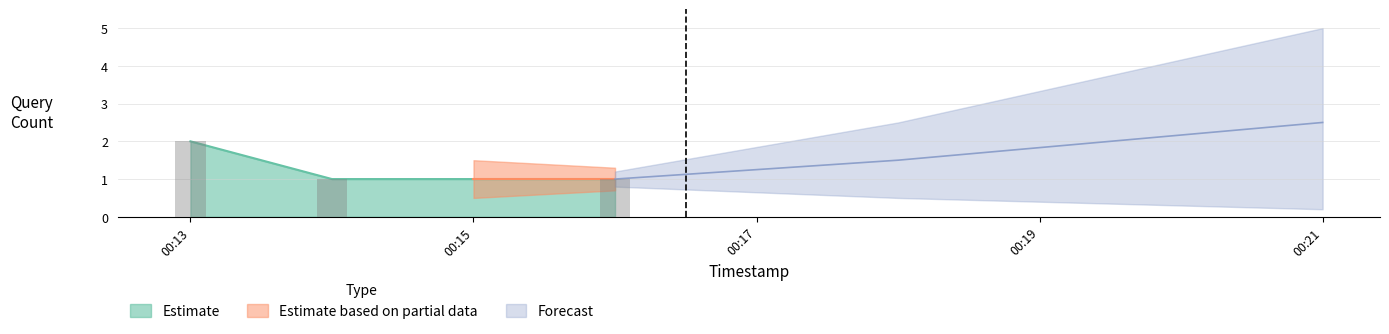

List the labels in order of value, smallest first.

2019-04-29 00:14:00, 2019-04-29 00:16:00, 2019-04-29 00:13:00